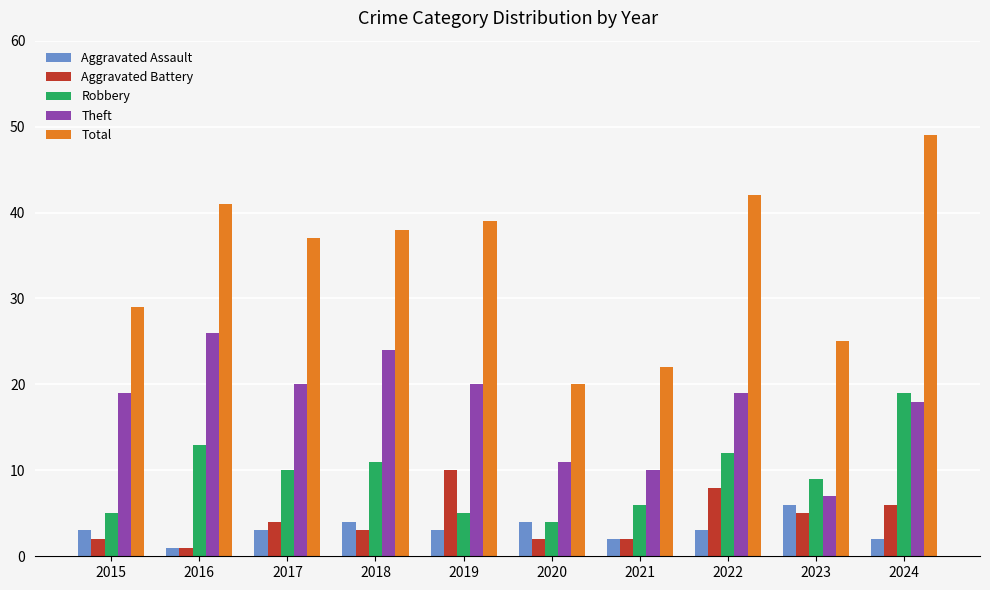

The Total series shows 56 at 2018. True or false?

False